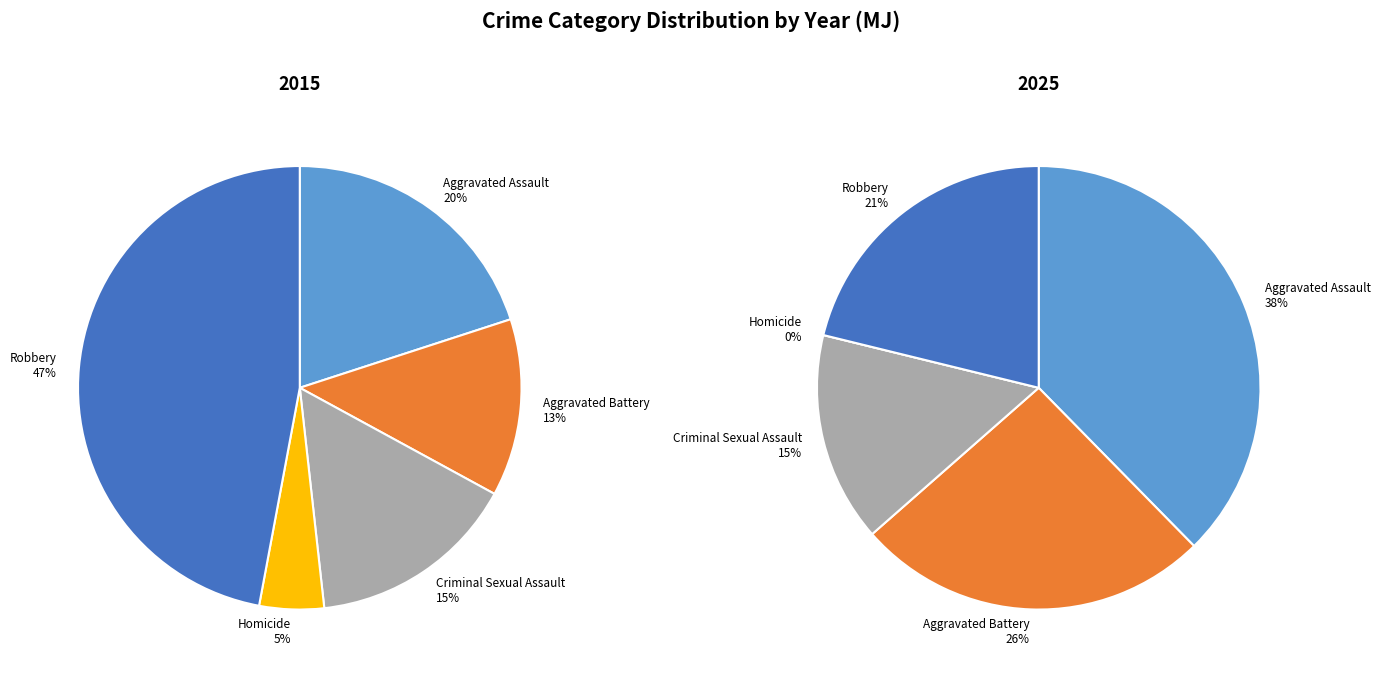

What percentage is the Homicide slice, to the nearest percent?

5%